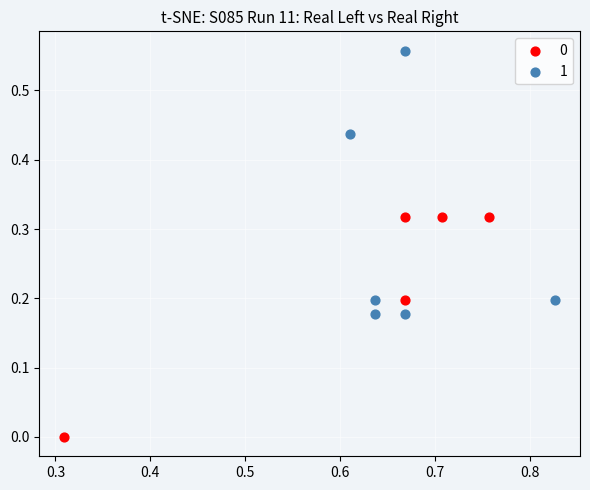

What are all the series names shown in the legend?

0, 1